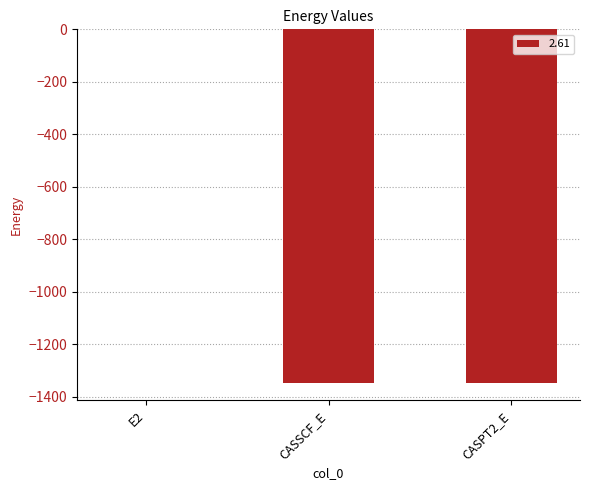

Which category has the highest value across all series?

E2